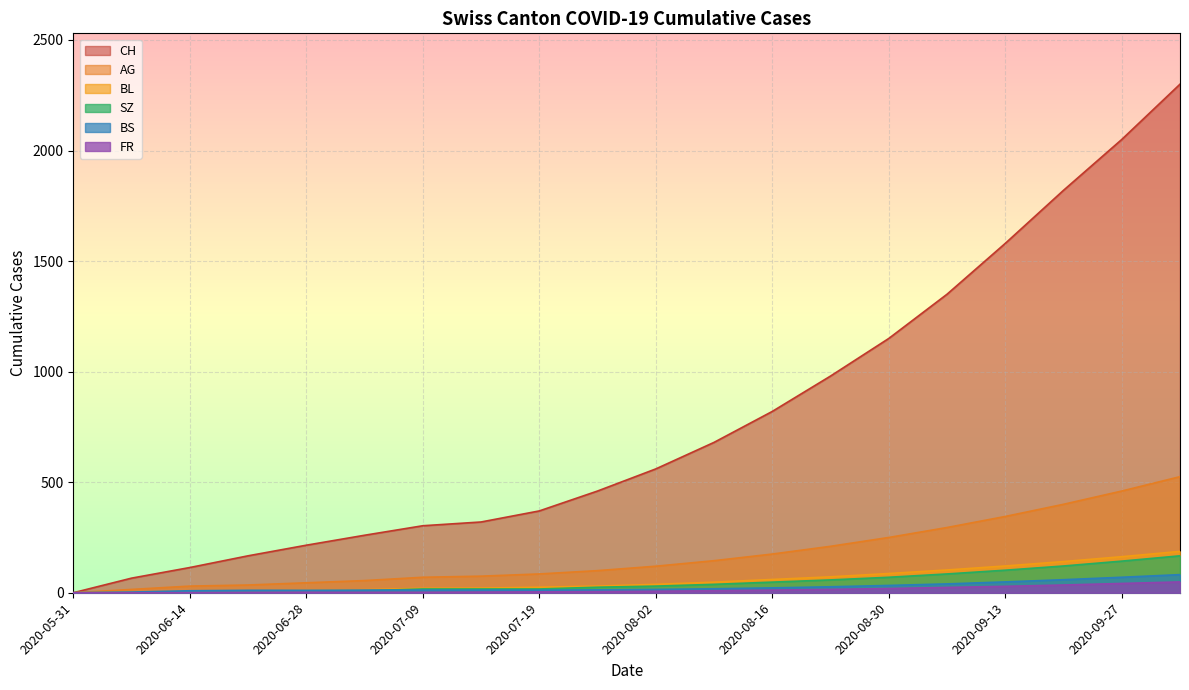

What is the highest value of the CH series?

2300